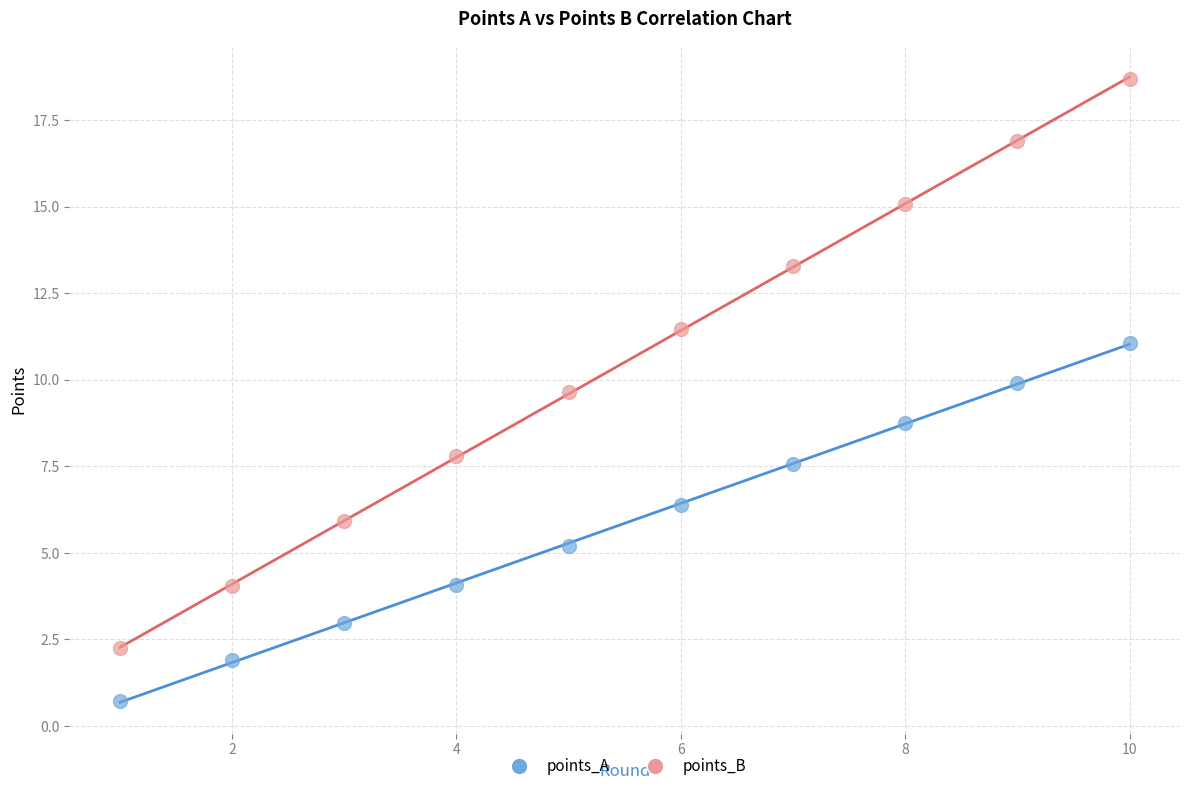

Across all series, what Y value is closest to 9?

8.8